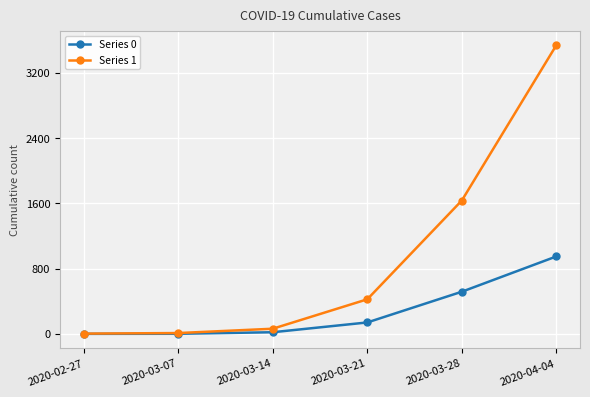

Where is Series 1 nearest to the value 1772?

2020-03-28